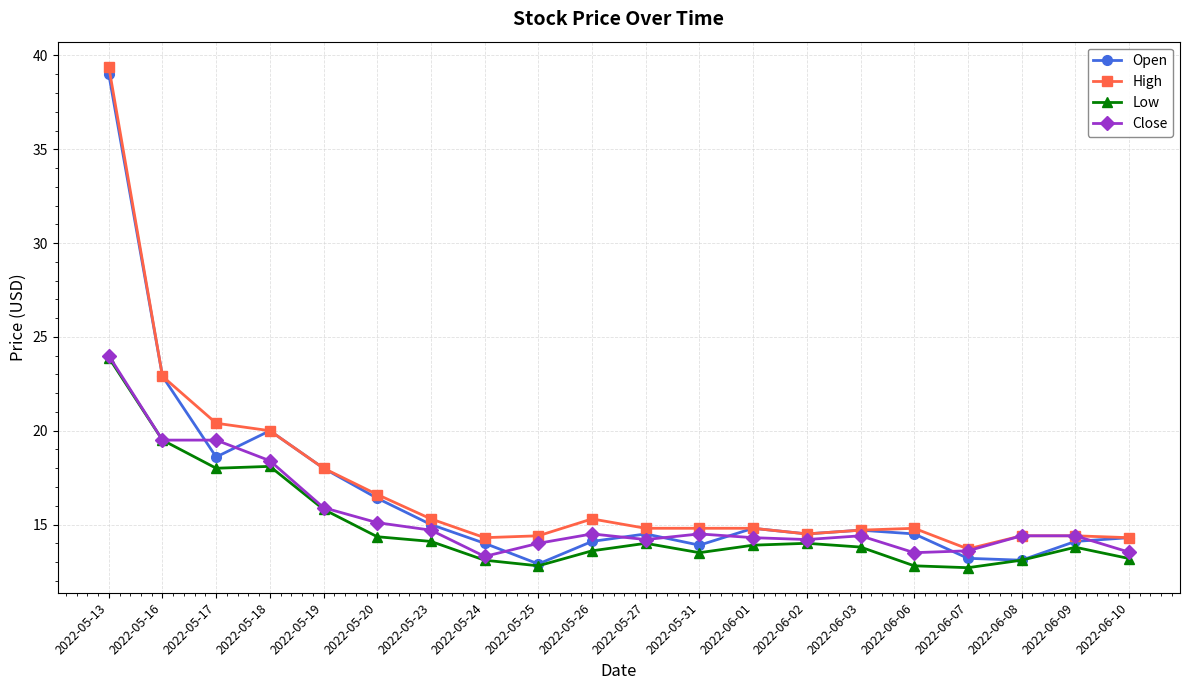

What position from the right is 2022-06-03?

6